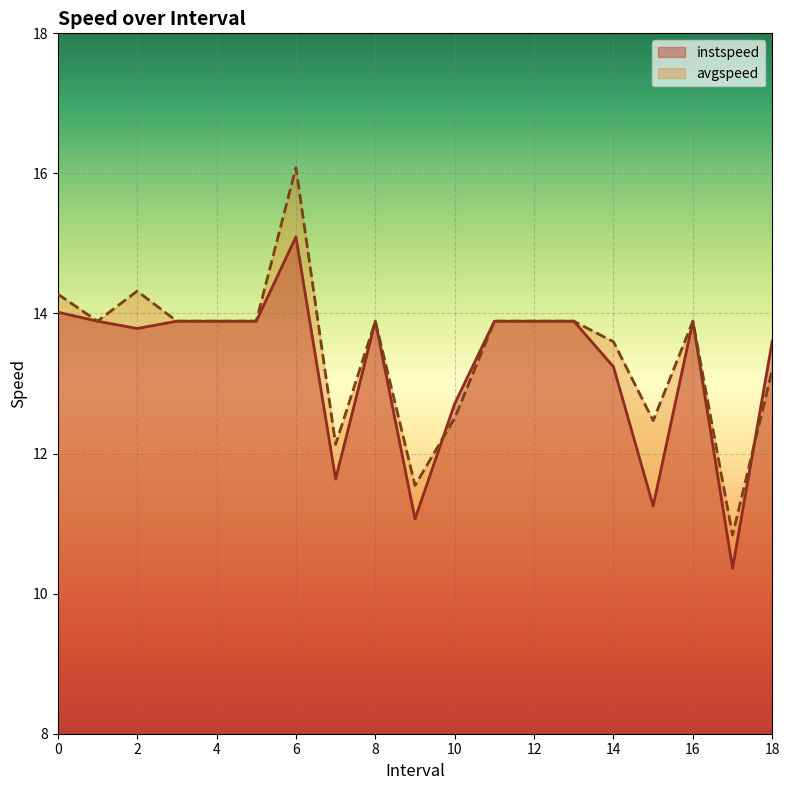

Is it true that instspeed equals 13.2 at 14?

True